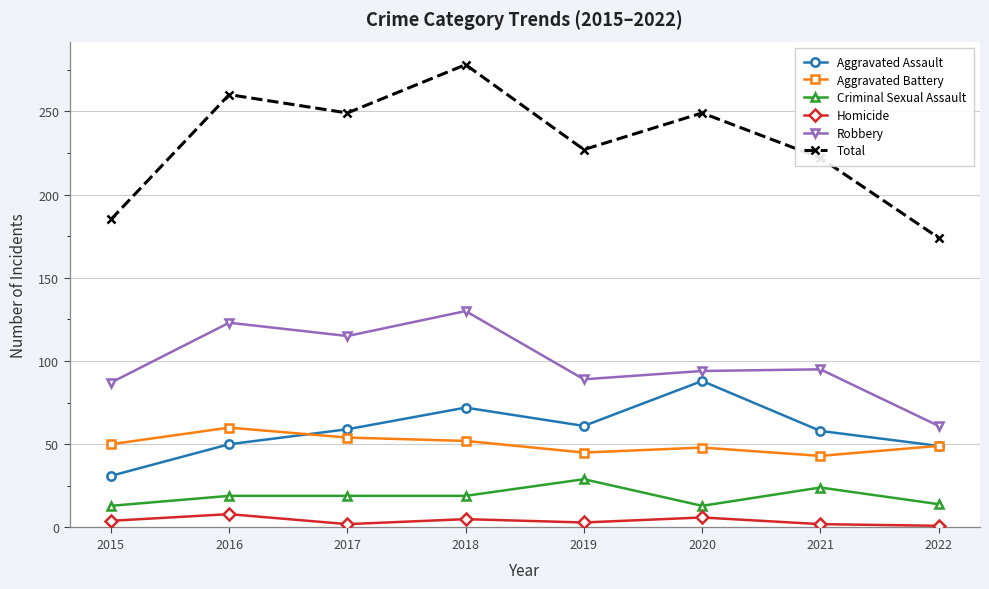

How many interior local valleys does the Total series have?

2